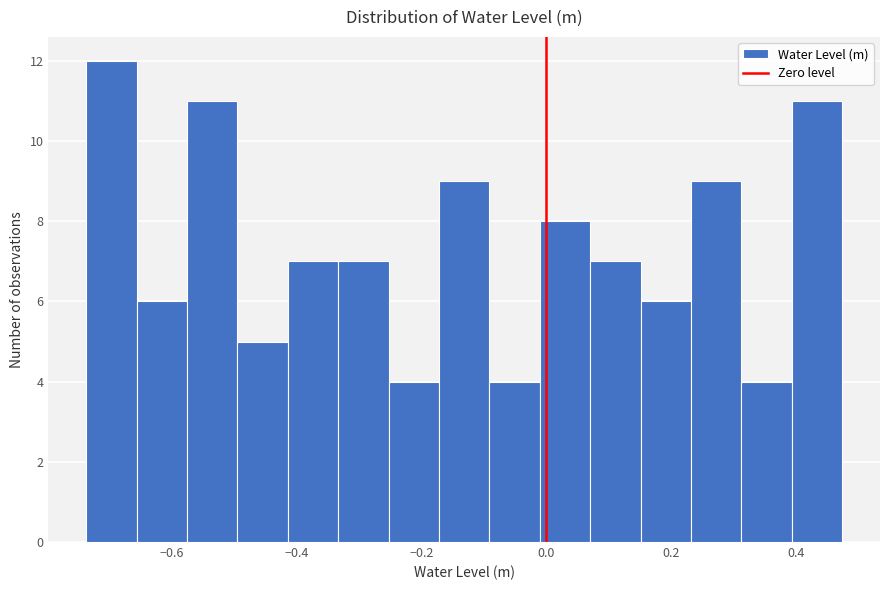

How tall is the bar that spans 0.40 to 0.48 on the x-axis? Neither the bar edges nor the heights are printed on the chart, so give them approximately, as read against the axes.

11